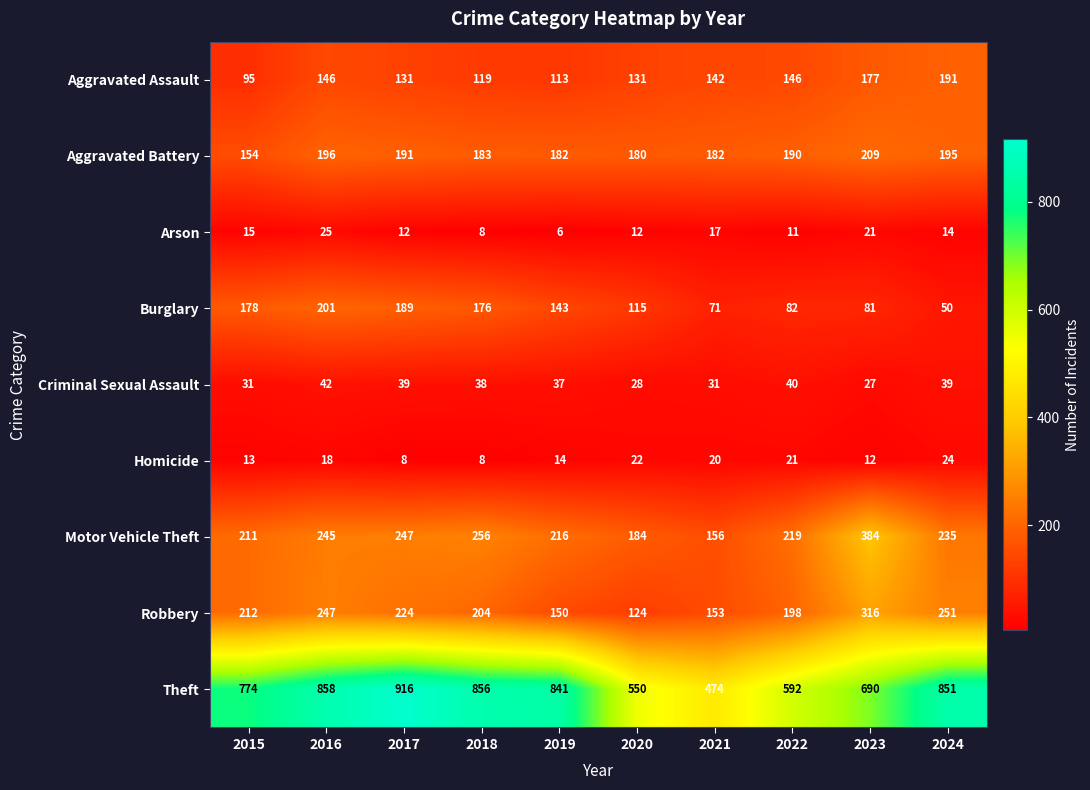

What is the maximum value shown in the chart?

916